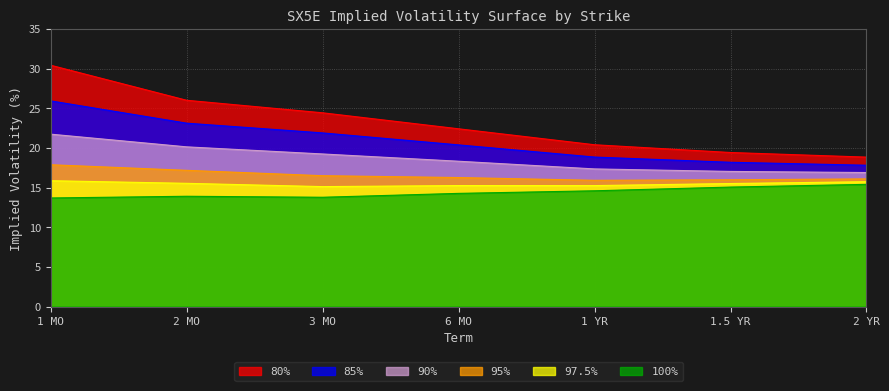

Reading left to right, transcribe all the data shown in this chart.

80%: 1 MO=30.4	2 MO=26.0	3 MO=24.4	6 MO=22.4	1 YR=20.4	1.5 YR=19.4	2 YR=18.8
85%: 1 MO=25.9	2 MO=23.1	3 MO=21.9	6 MO=20.4	1 YR=18.8	1.5 YR=18.2	2 YR=17.8
90%: 1 MO=21.7	2 MO=20.1	3 MO=19.2	6 MO=18.3	1 YR=17.4	1.5 YR=17.0	2 YR=16.9
95%: 1 MO=17.9	2 MO=17.2	3 MO=16.5	6 MO=16.3	1 YR=15.9	1.5 YR=16.0	2 YR=16.1
97.5%: 1 MO=15.9	2 MO=15.5	3 MO=15.1	6 MO=15.3	1 YR=15.2	1.5 YR=15.5	2 YR=15.7
100%: 1 MO=13.7	2 MO=13.9	3 MO=13.8	6 MO=14.3	1 YR=14.6	1.5 YR=15.1	2 YR=15.4